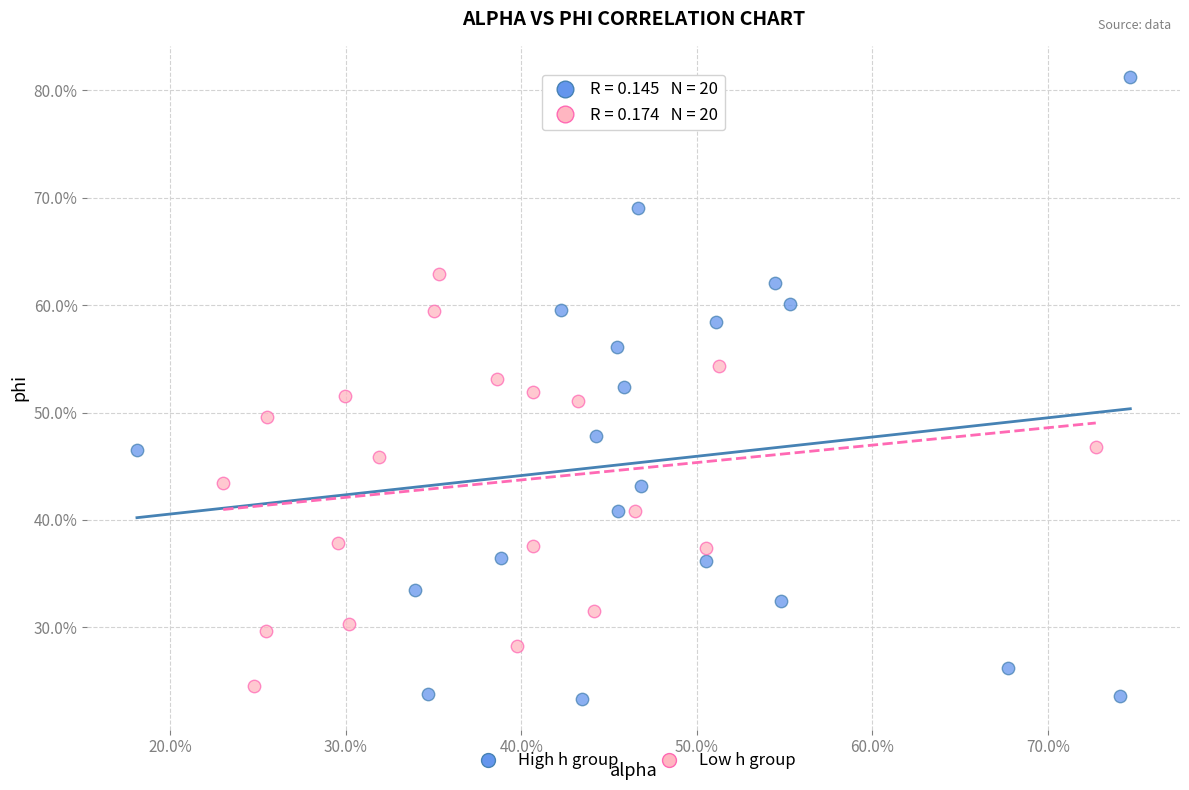

Which series reaches the minimum Y coordinate?

High h group